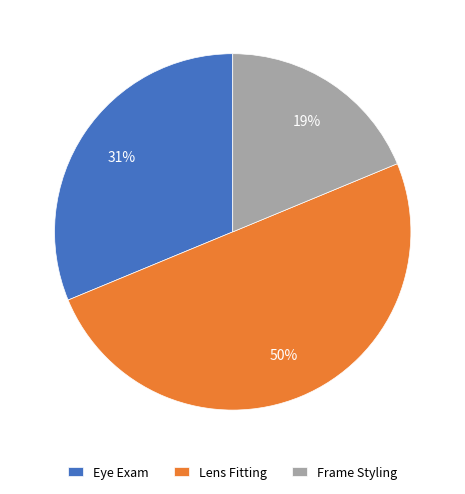

What is the ratio of the value at Frame Styling to the value at Eye Exam?

0.6